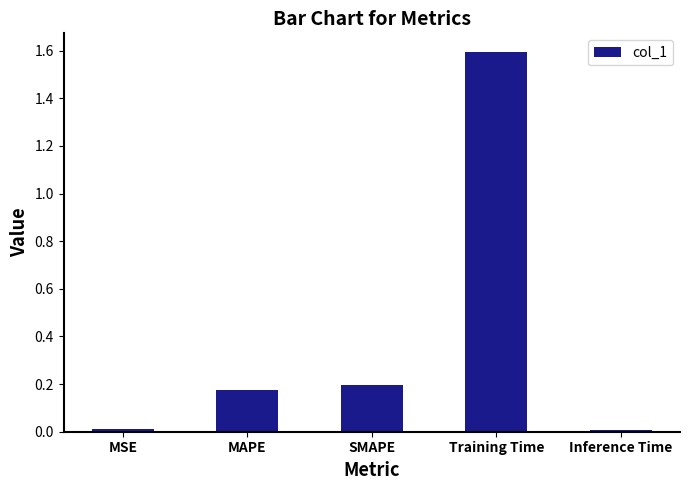

What is the maximum value shown in the chart?

1.6